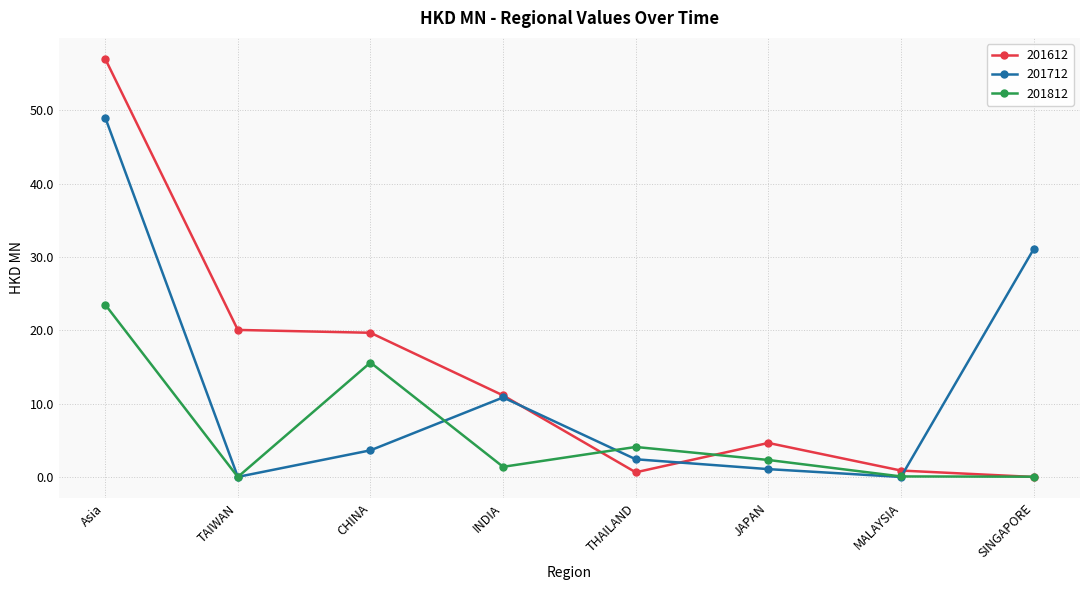

At which label does 201812 first exceed 2?

Asia